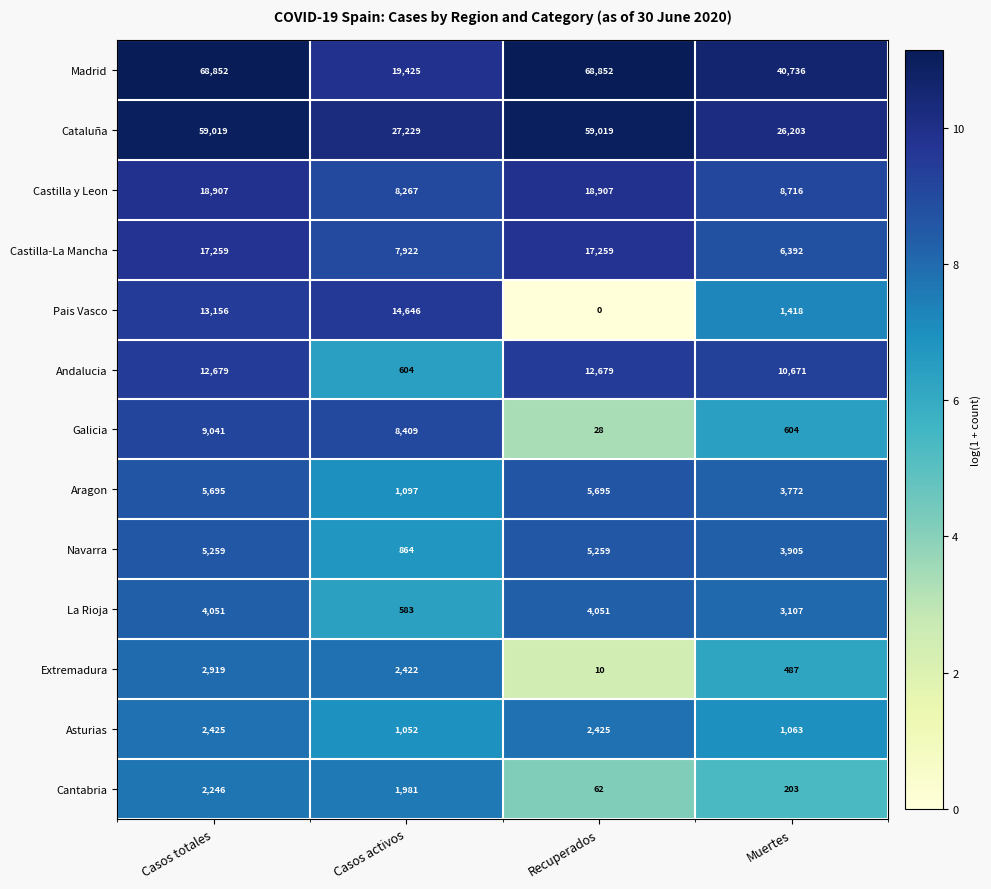

What is the total value across all series at Casos totales?

221508